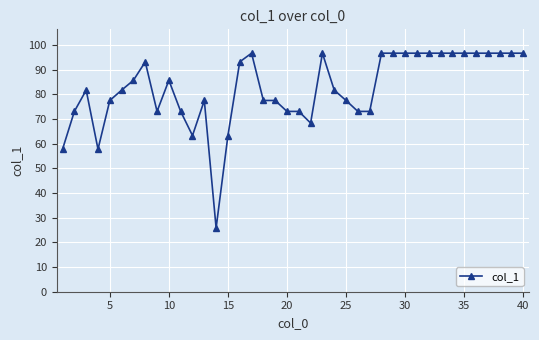

Reading left to right, list all the values displayed in this chart.

57.7	73.0	81.6	57.7	77.5	81.6	85.6	93.1	73.0	85.6	73.0	63.2	77.5	25.8	63.2	93.1	96.6	77.5	77.5	73.0	73.0	68.3	96.6	81.6	77.5	73.0	73.0	96.6	96.6	96.6	96.6	96.6	96.6	96.6	96.6	96.6	96.6	96.6	96.6	96.6